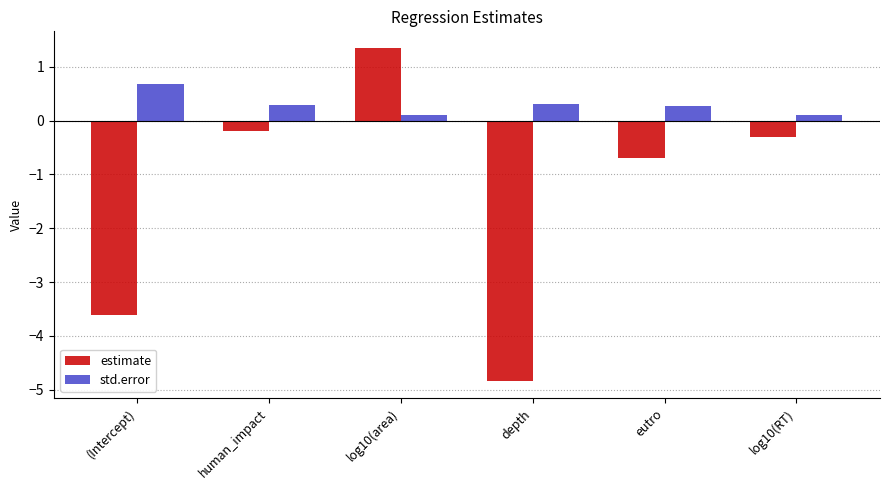

What is the difference between the std.error values at log10(RT) and eutro?

0.2